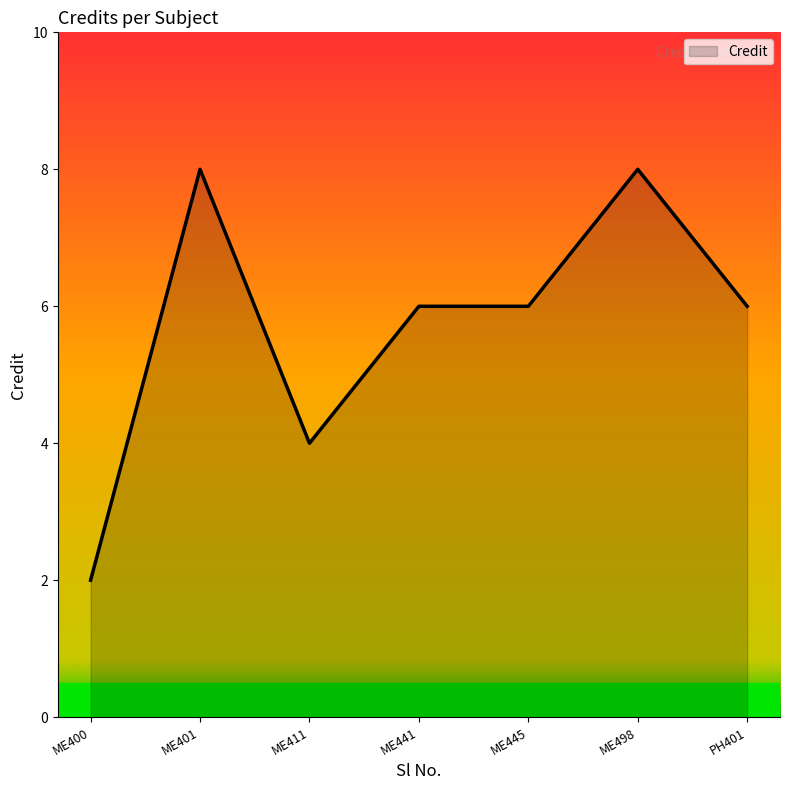

What is the difference between the second highest and minimum values?

6